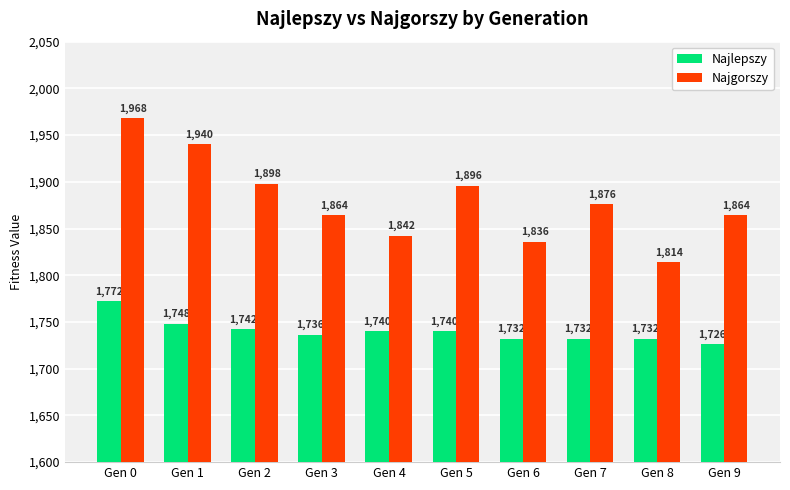

Where is Najlepszy nearest to the value 1749?

Gen 1